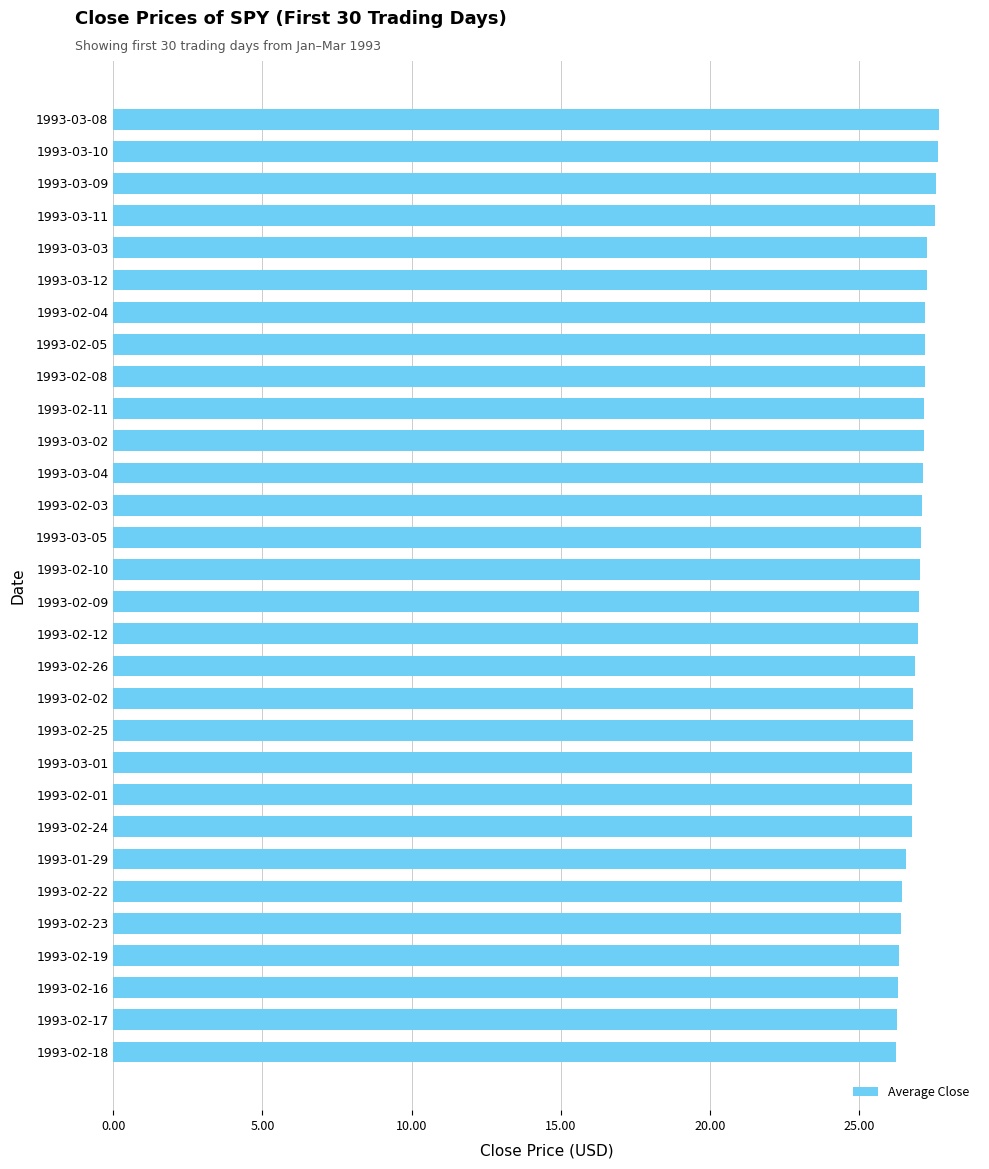

Approximately how many times larger is the value at 1993-02-24 compared to 1993-02-03?

1.0